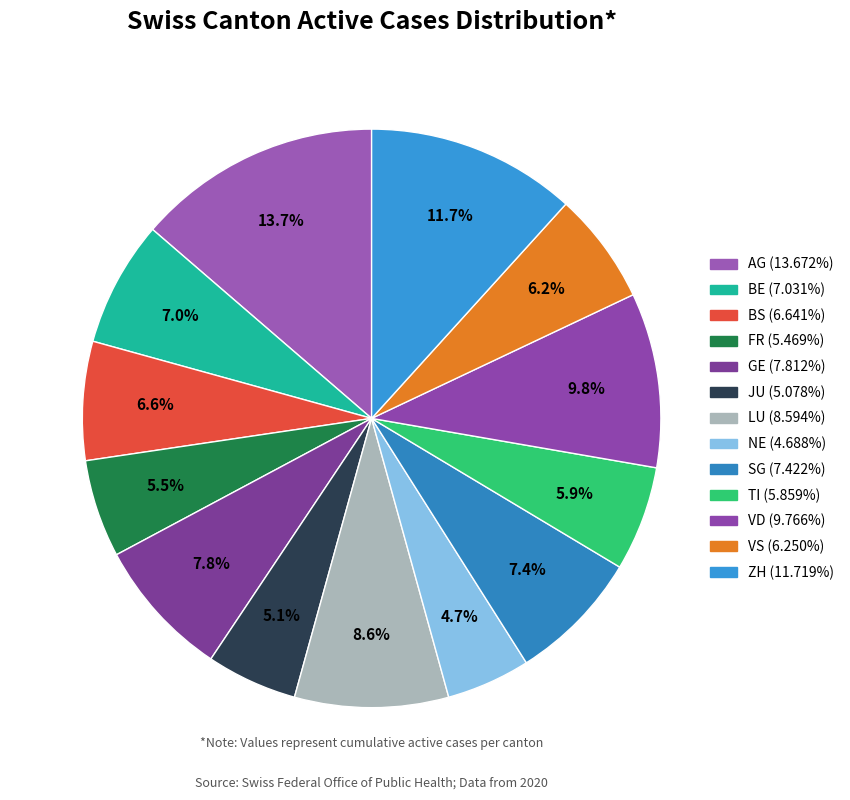

To the nearest percent, what portion does NE represent?

5%